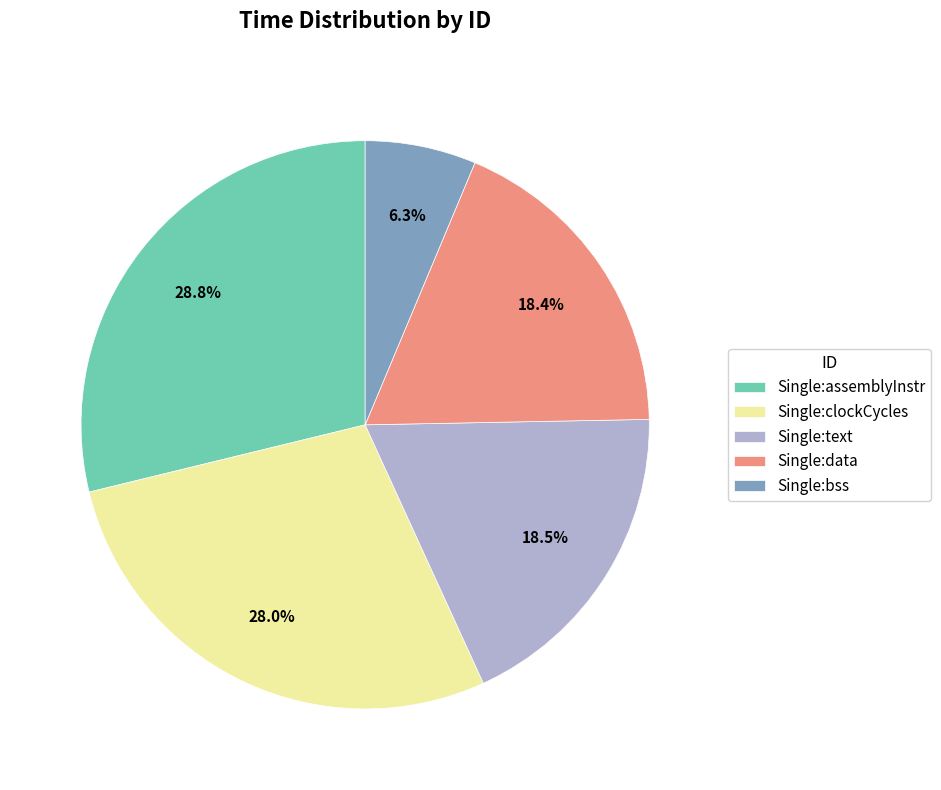

Which slice is the largest?

Single:assemblyInstr